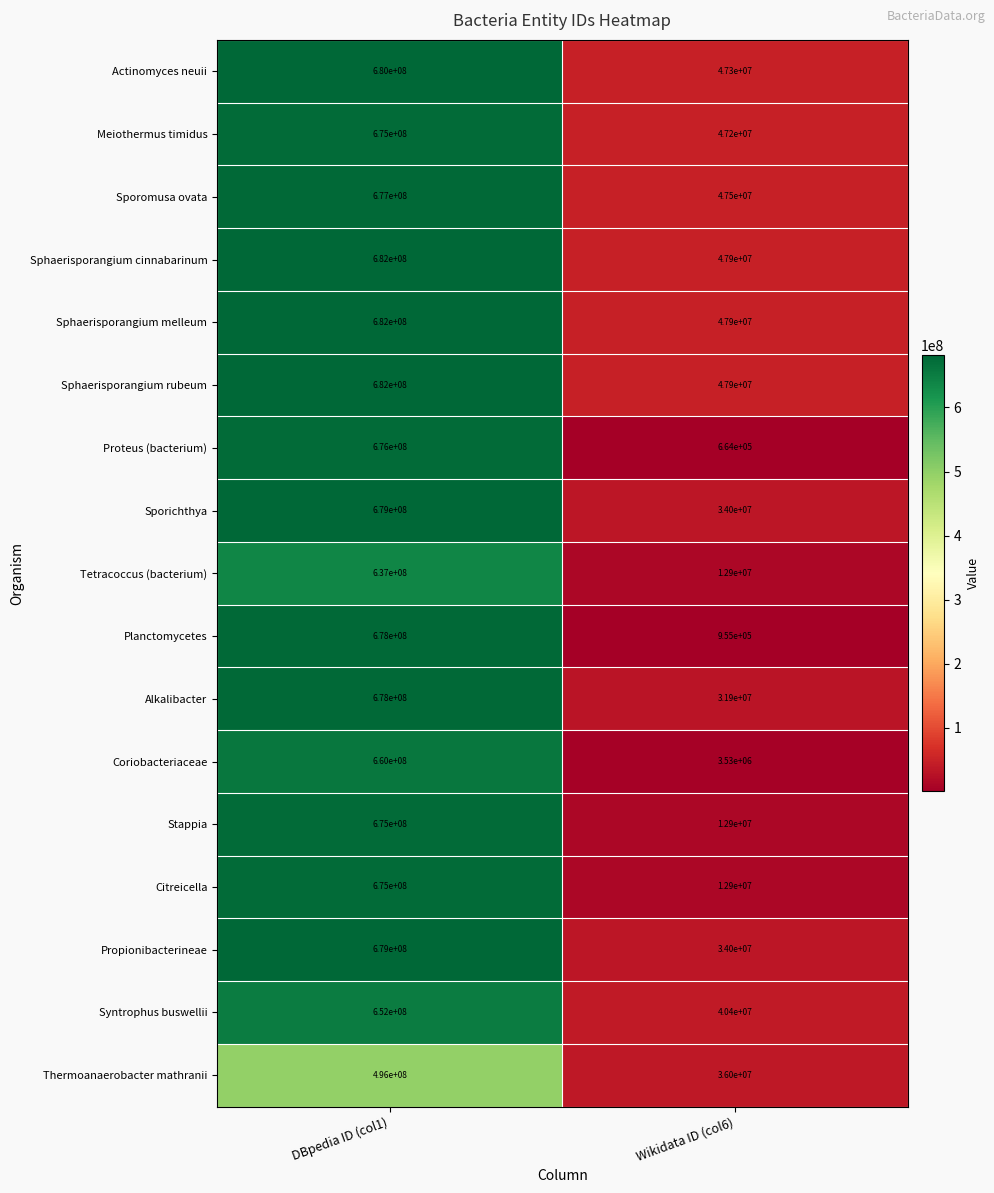

Read the Actinomyces neuii value at Wikidata ID (col6).

47300000